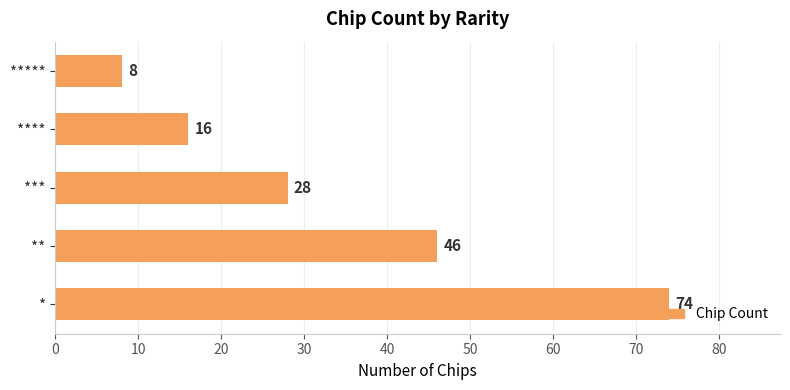

What is the greatest value displayed?

74